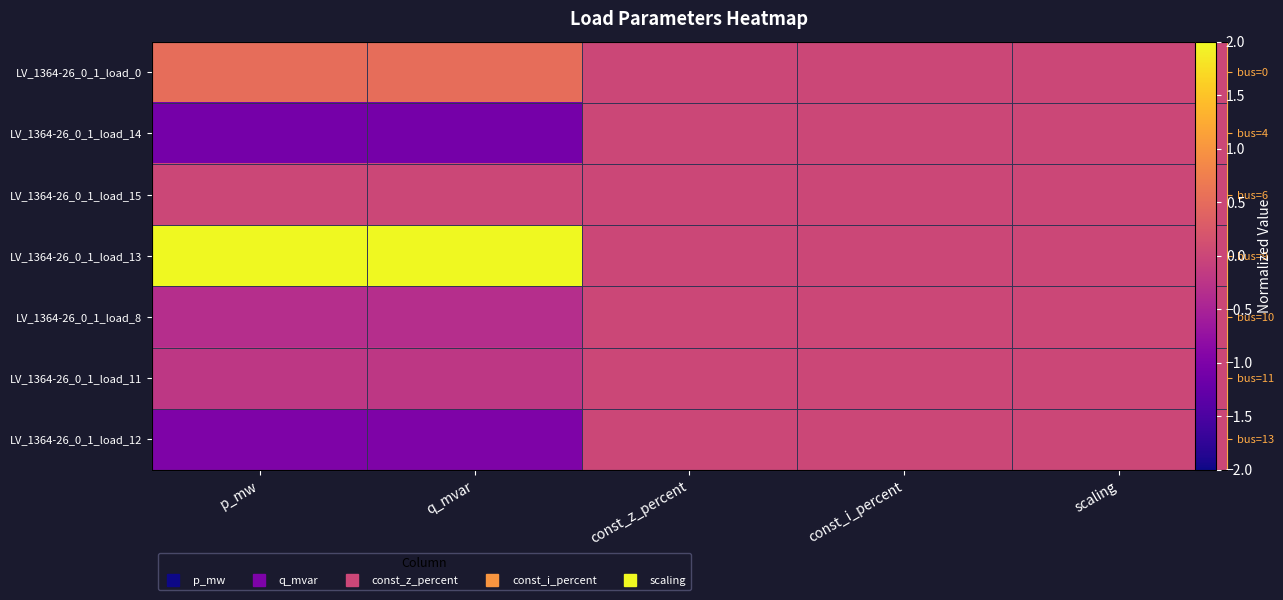

True or false: LV_1364-26_0_1_load_8 has a value of 0.0 at const_z_percent.

True